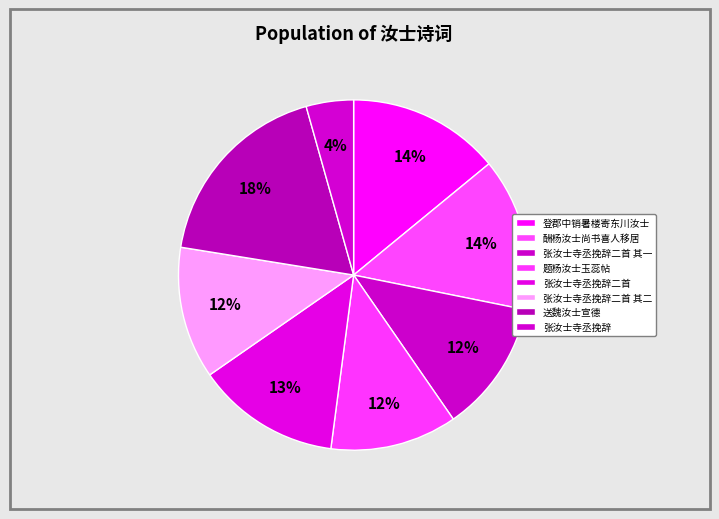

Count the number of slices in the pie.

8